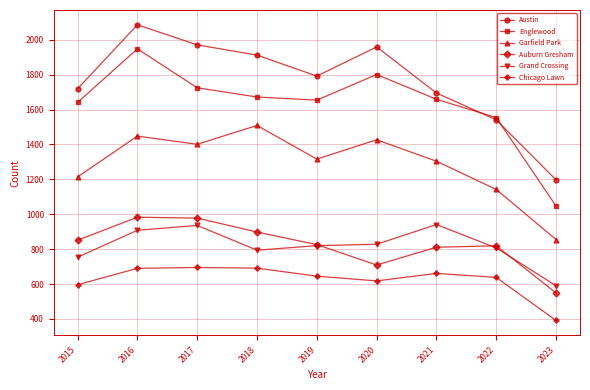

What is the value of the Englewood point at the 4th from the left?

1672